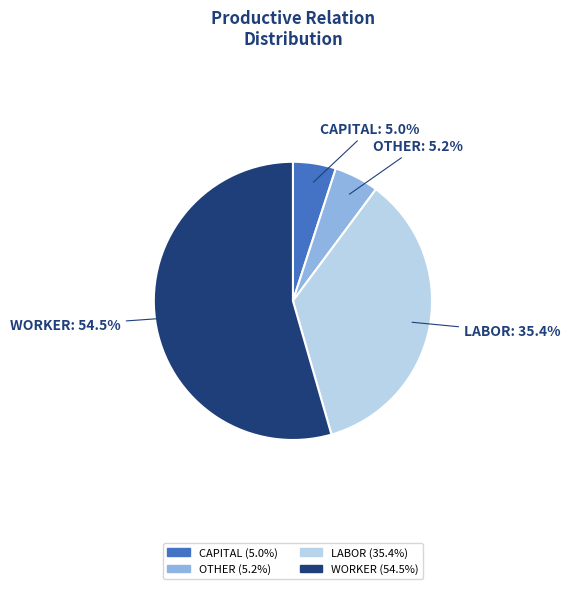

Approximately how many times larger is the value at WORKER compared to LABOR?

1.5